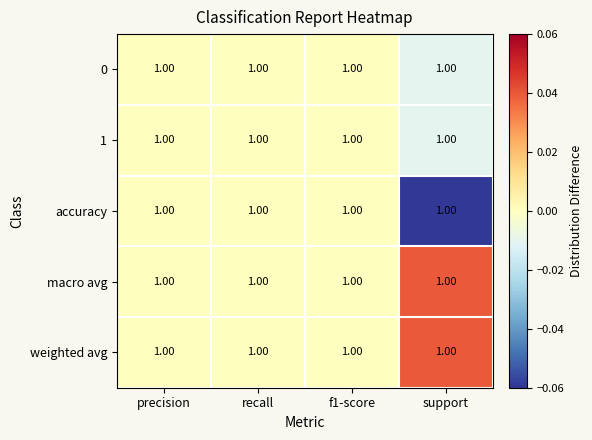

At which category is the sum across all series the highest?

precision